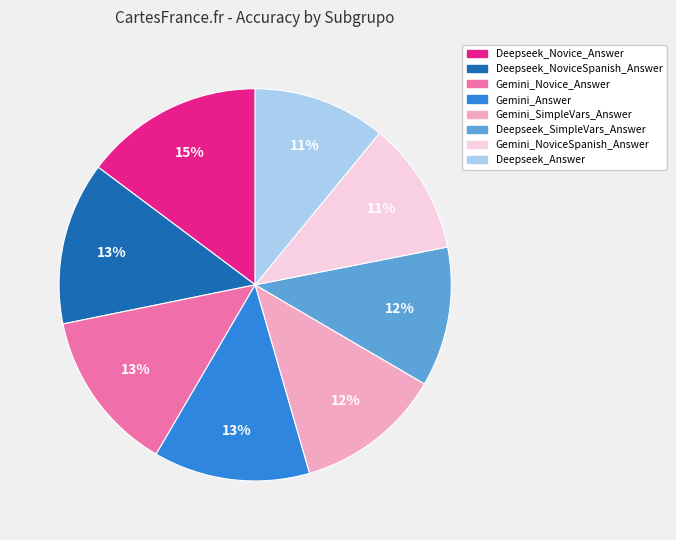

What is the largest slice in the pie chart?

Deepseek_Novice_Answer